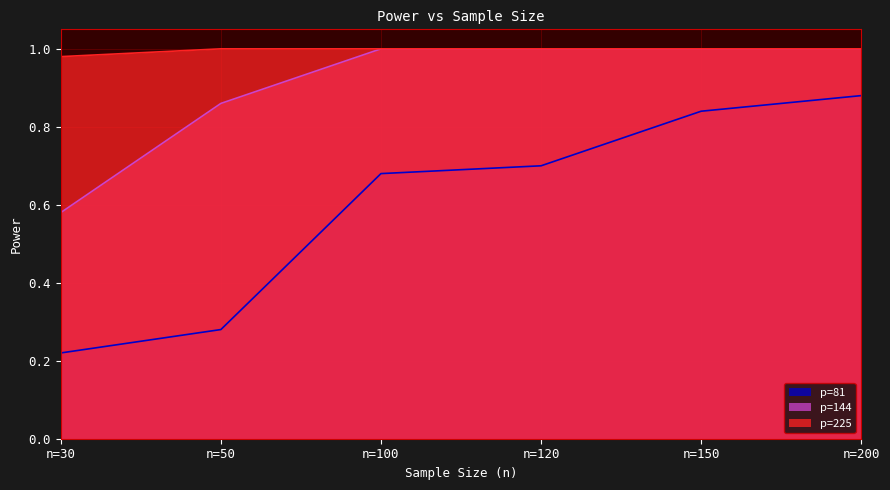

List the labels in order of p=81 value, smallest first.

n=30, n=50, n=100, n=120, n=150, n=200